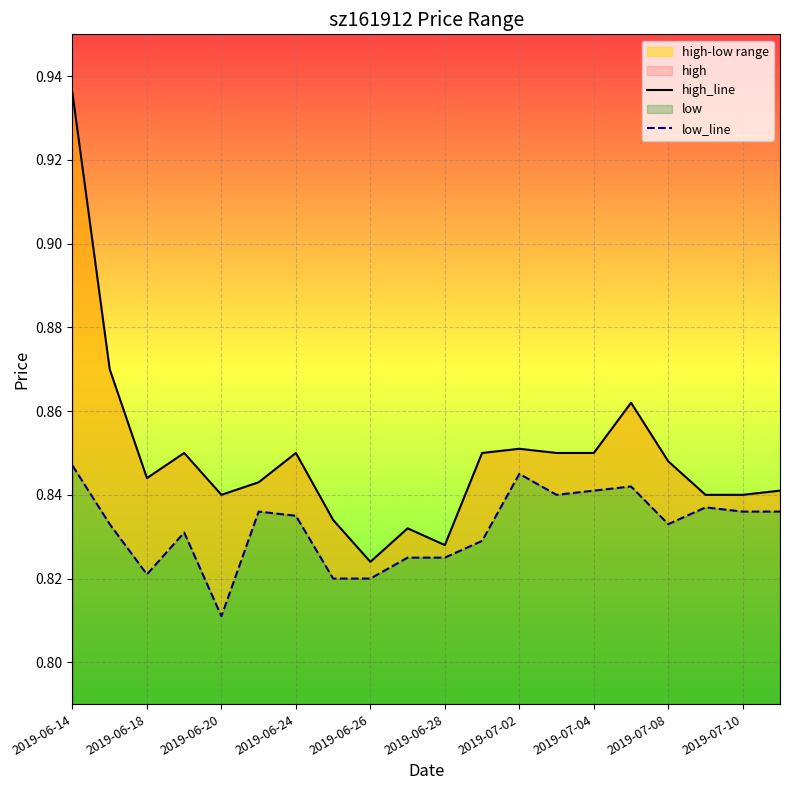

What is the minimum value for high_line?

0.8